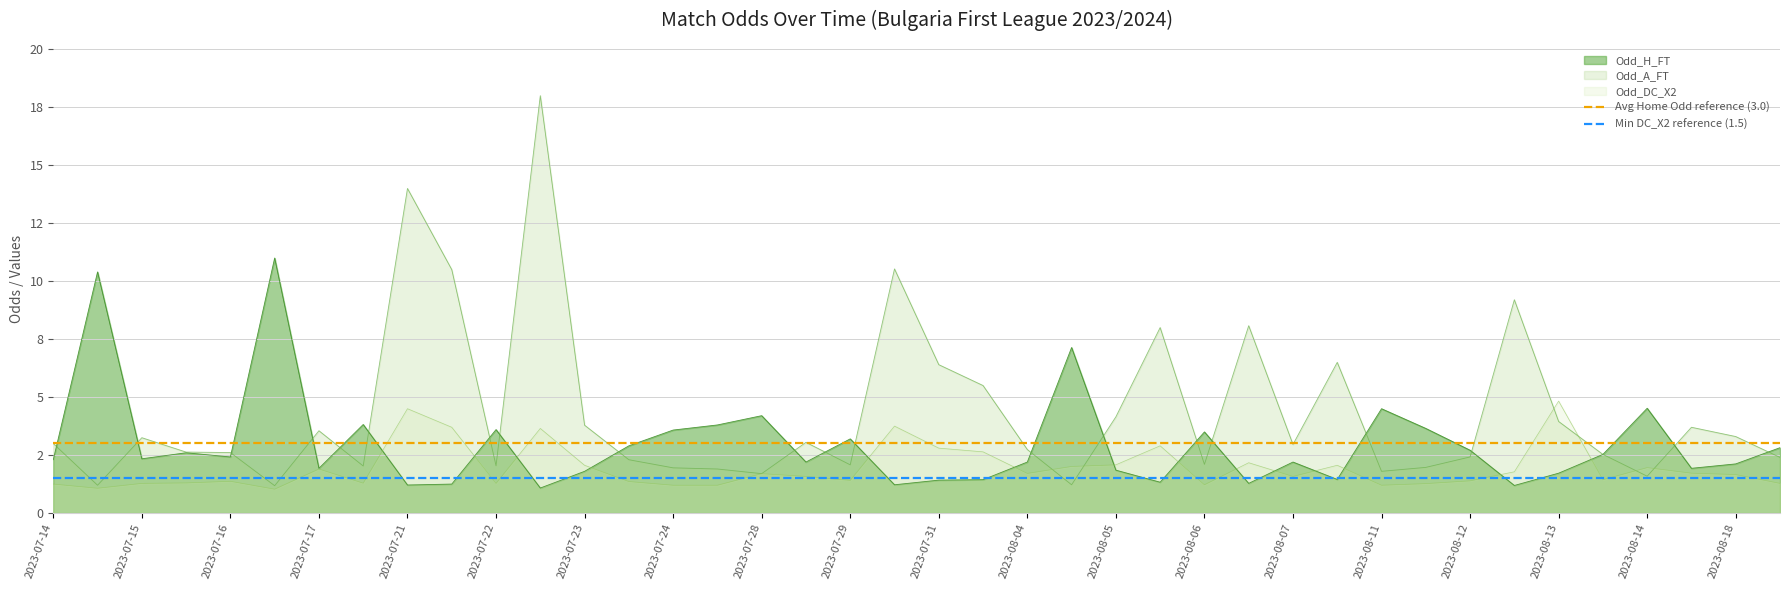

What is the total value across all series at 2023-07-15?

4.5